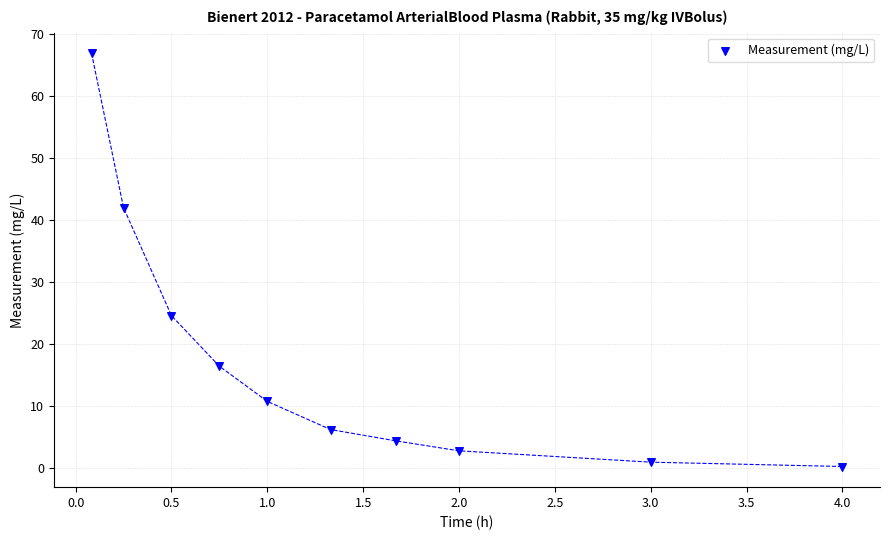

What is the average Y value?

17.5